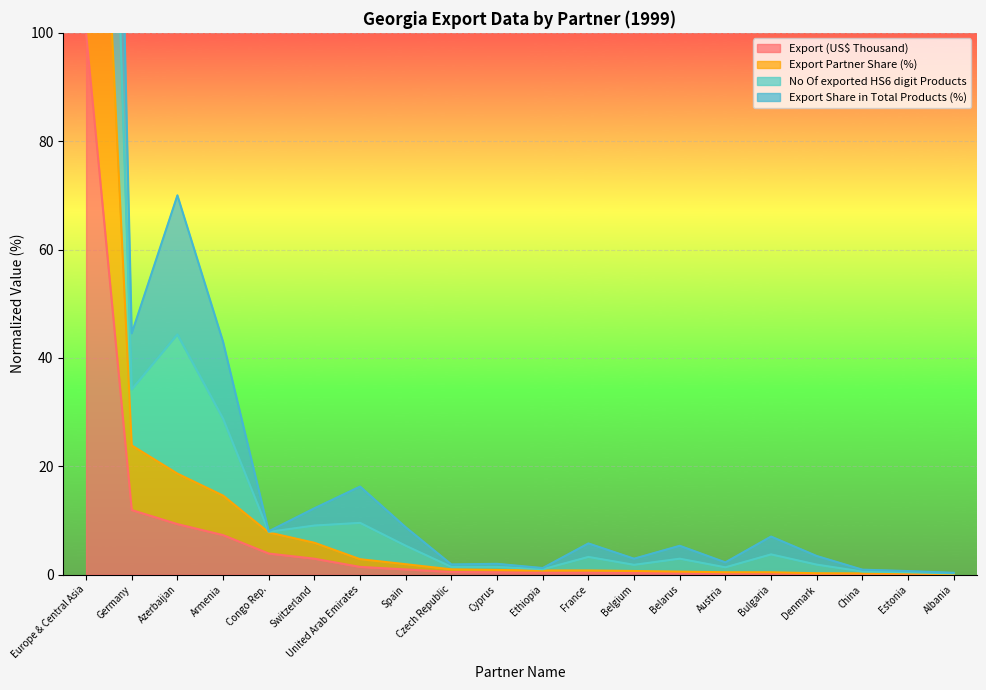

What is the difference between the maximum and minimum values in the Export Partner Share (%) series?

99.9